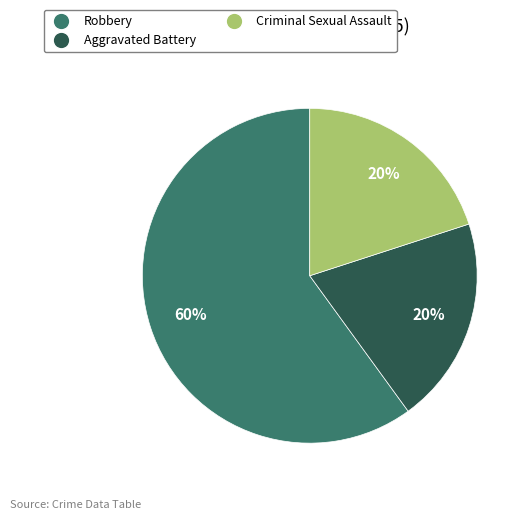

Does any single category account for the majority?

Yes